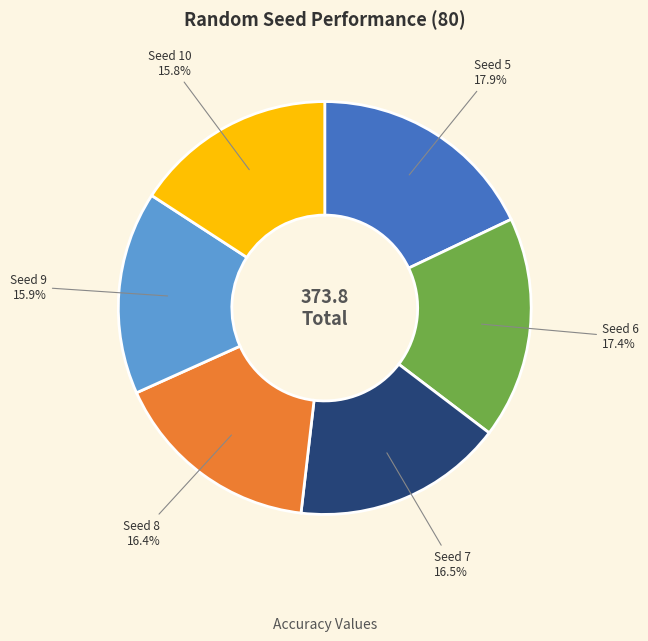

Is there a majority slice in this chart?

No